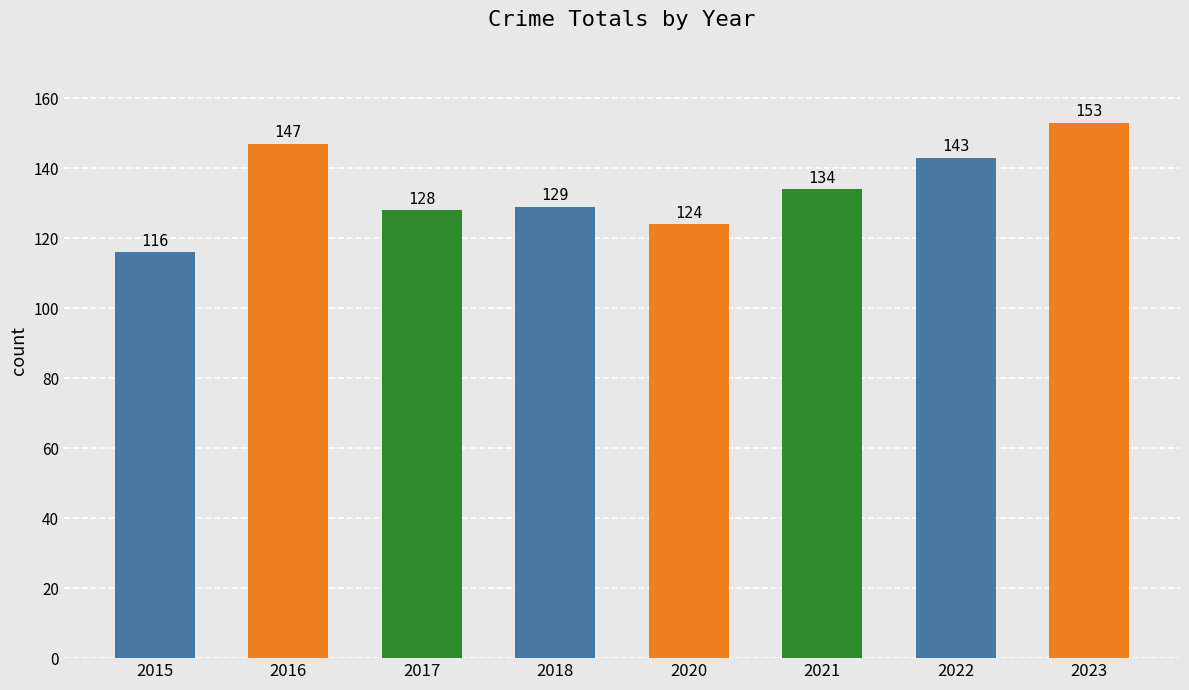

What is the ratio of the value at 2015 to the value at 2021?

0.9